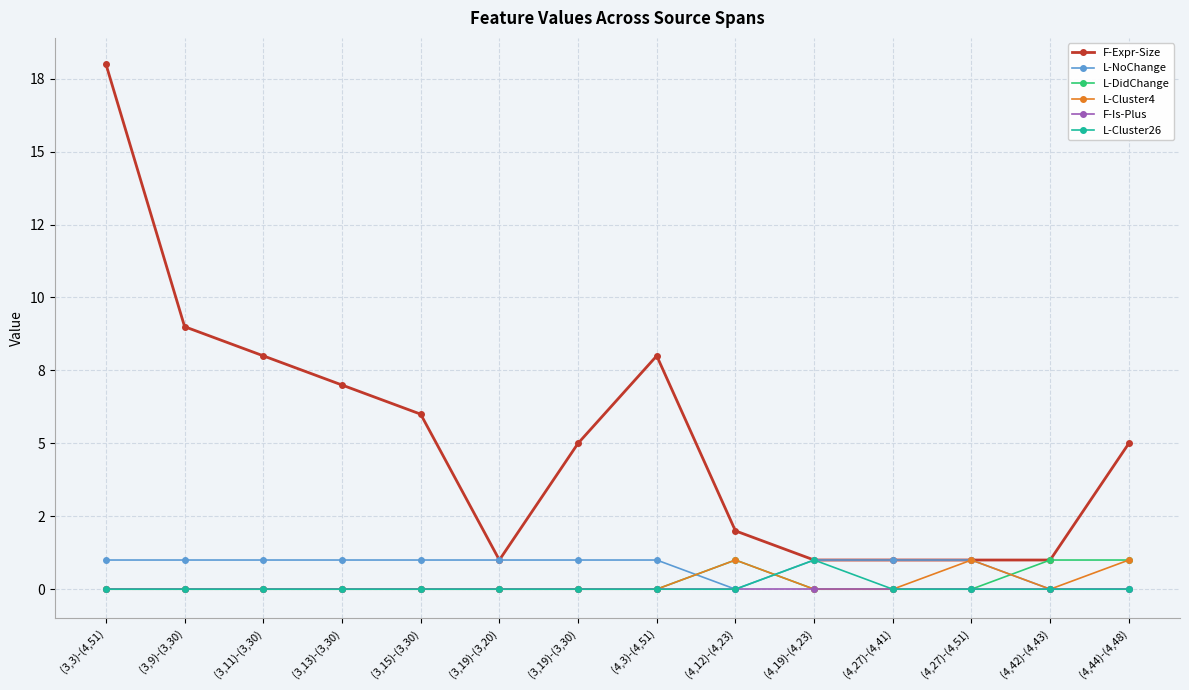

Rank the categories by L-NoChange value from highest to lowest.

(3,3)-(4,51), (3,9)-(3,30), (3,11)-(3,30), (3,13)-(3,30), (3,15)-(3,30), (3,19)-(3,20), (3,19)-(3,30), (4,3)-(4,51), (4,19)-(4,23), (4,27)-(4,41), (4,27)-(4,51), (4,12)-(4,23), (4,42)-(4,43), (4,44)-(4,48)